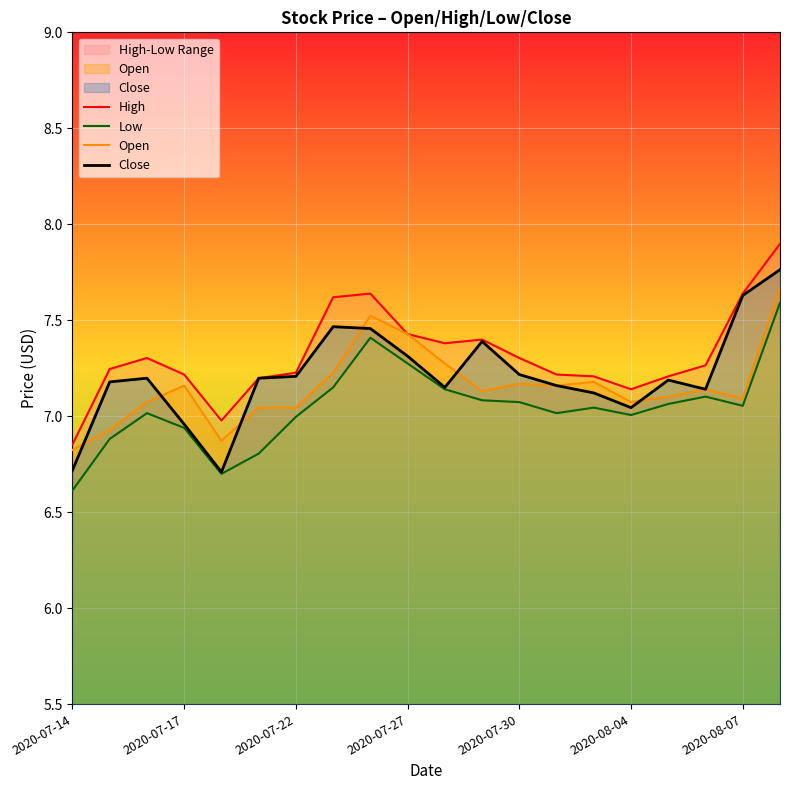

What is the sum of all High values?

146.4